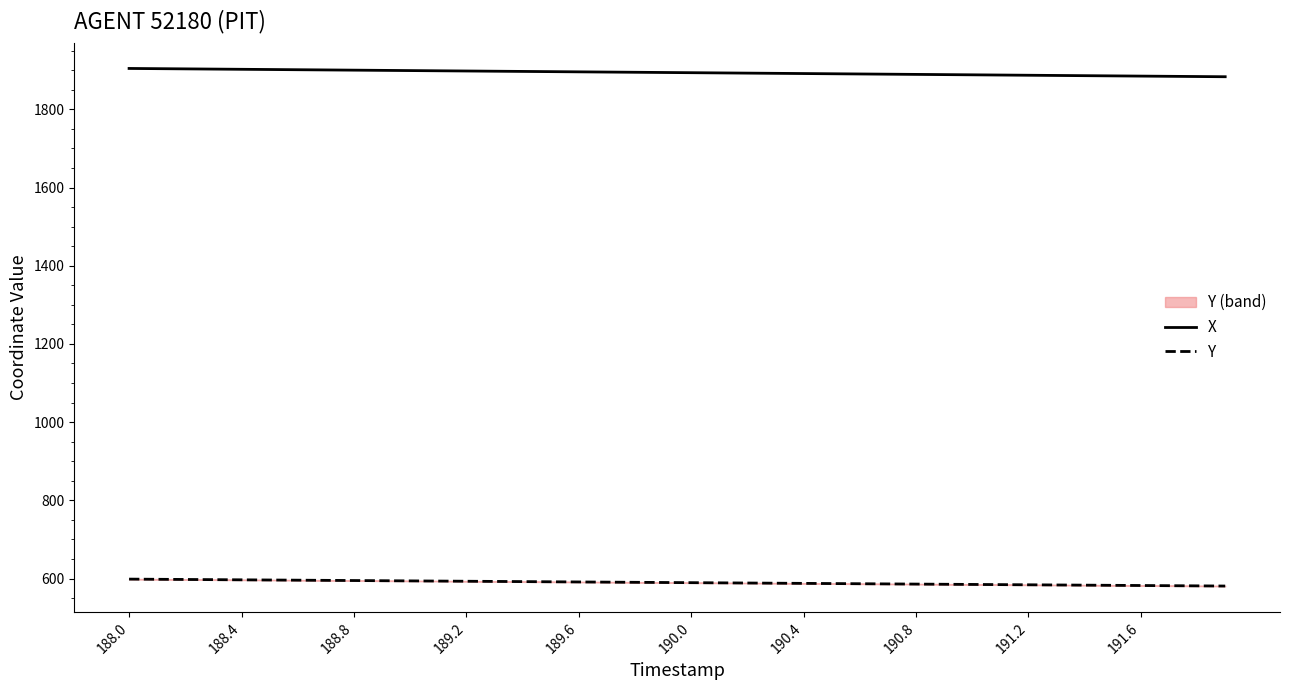

Reading left to right, transcribe all the data shown in this chart.

X: 1904.5	1903.9	1903.4	1902.8	1902.3	1901.8	1901.2	1900.7	1900.1	1899.6	1899.0	1898.5	1898.0	1897.4	1896.9	1896.3	1895.8	1895.2	1894.7	1894.1	1893.6	1893.1	1892.5	1892.0	1891.4	1890.9	1890.3	1889.8	1889.2	1888.7	1888.2	1887.6	1887.1	1886.5	1886.0	1885.5	1884.9	1884.4	1883.8	1883.3
Y: 598.5	598.1	597.6	597.1	596.7	596.2	595.8	595.3	594.9	594.4	594.0	593.5	593.1	592.6	592.1	591.7	591.2	590.8	590.3	589.9	589.4	589.0	588.5	588.1	587.6	587.1	586.7	586.2	585.8	585.3	584.9	584.4	584.0	583.5	583.1	582.6	582.2	581.7	581.2	580.8